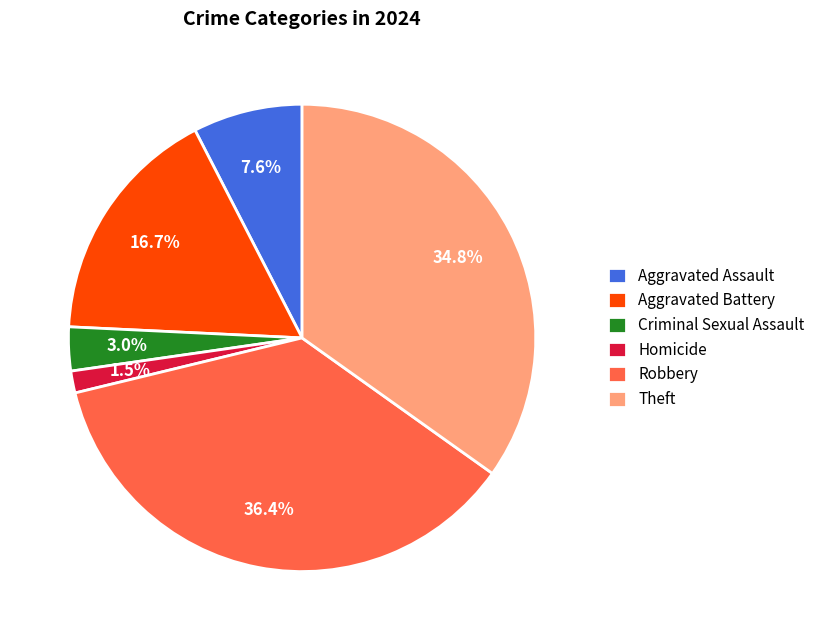

Between Aggravated Battery and Criminal Sexual Assault, which is larger?

Aggravated Battery